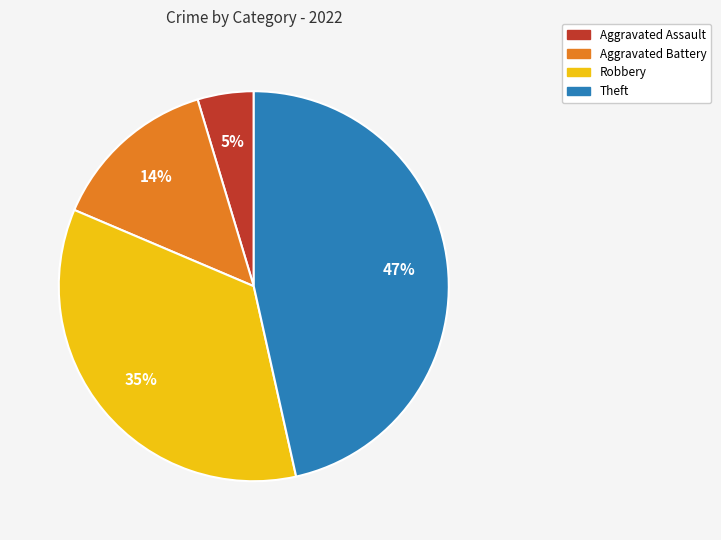

Which has a higher value, Aggravated Assault or Aggravated Battery?

Aggravated Battery